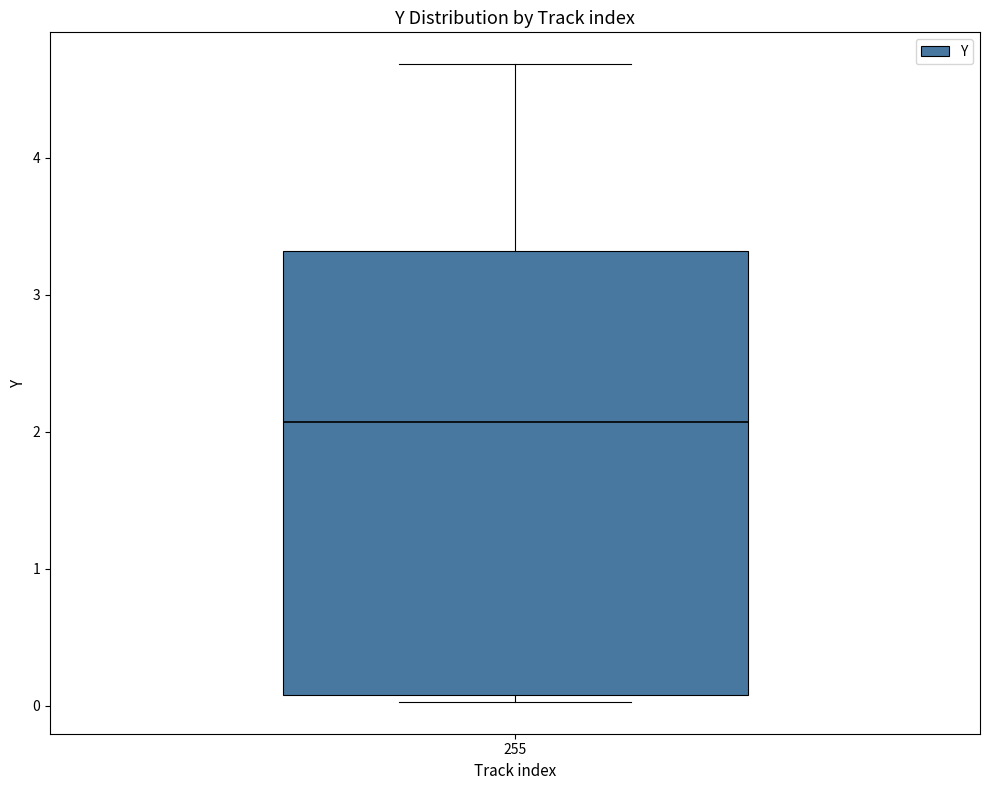

Transcribe this box plot: give where the median line is, the range the box spans, and where the two whiskers end, as read against the y-axis. The values are not printed on the chart, so give them approximately, as read against the axis.

median 2.1, box 0.1 to 3.3, whiskers 0.0 to 4.7